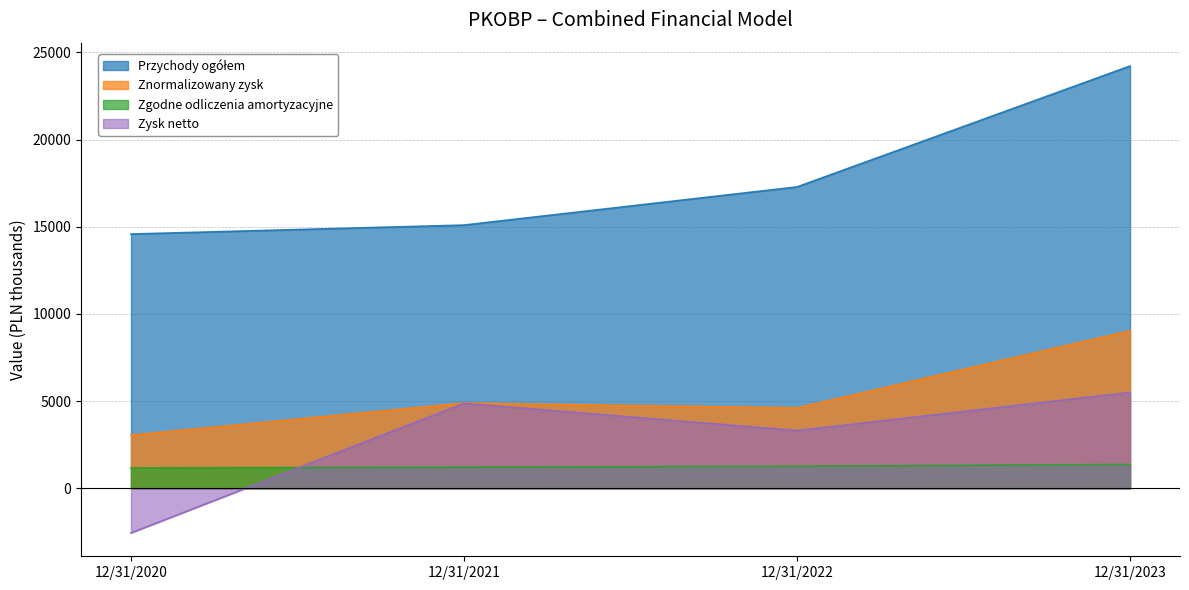

At how many categories does at least one series exceed 11584?

4